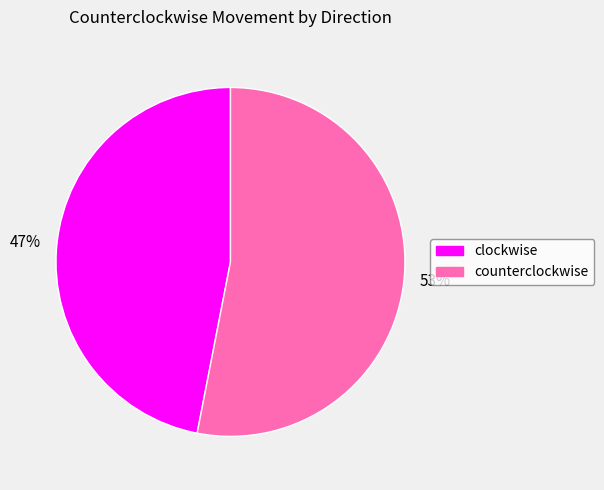

How many segments does this pie chart have?

2